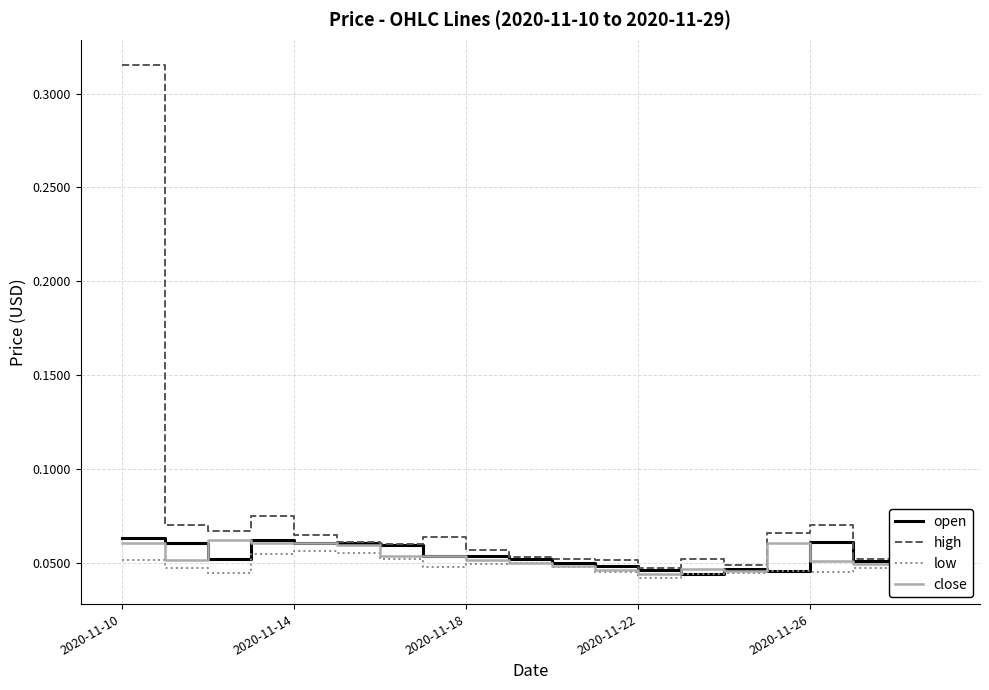

Which series has the largest range (max minus min)?

high